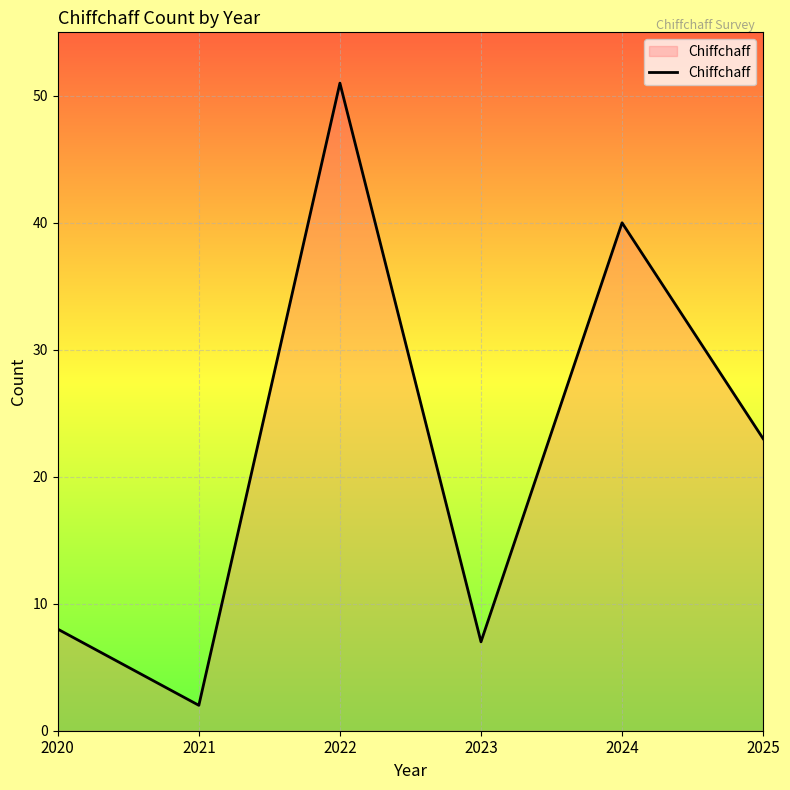

The value at 2024 is 40. True or false?

True